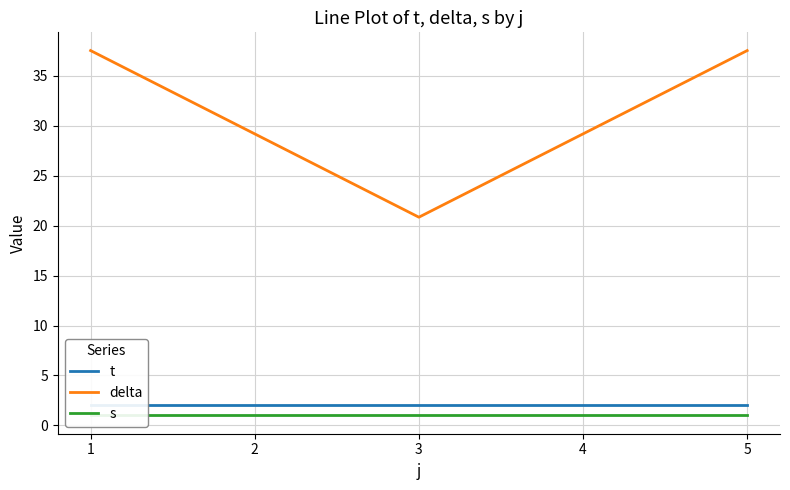

At which label does delta reach its minimum?

3